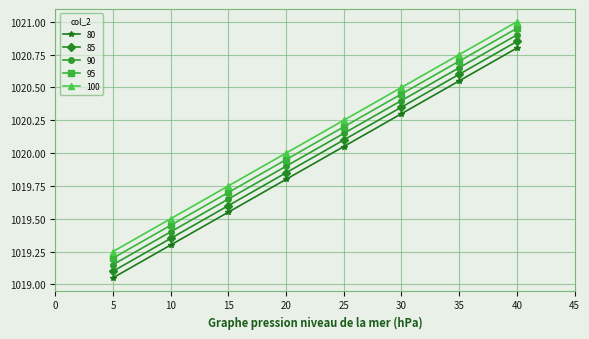

True or false: 90 and 85 intersect in this chart.

False